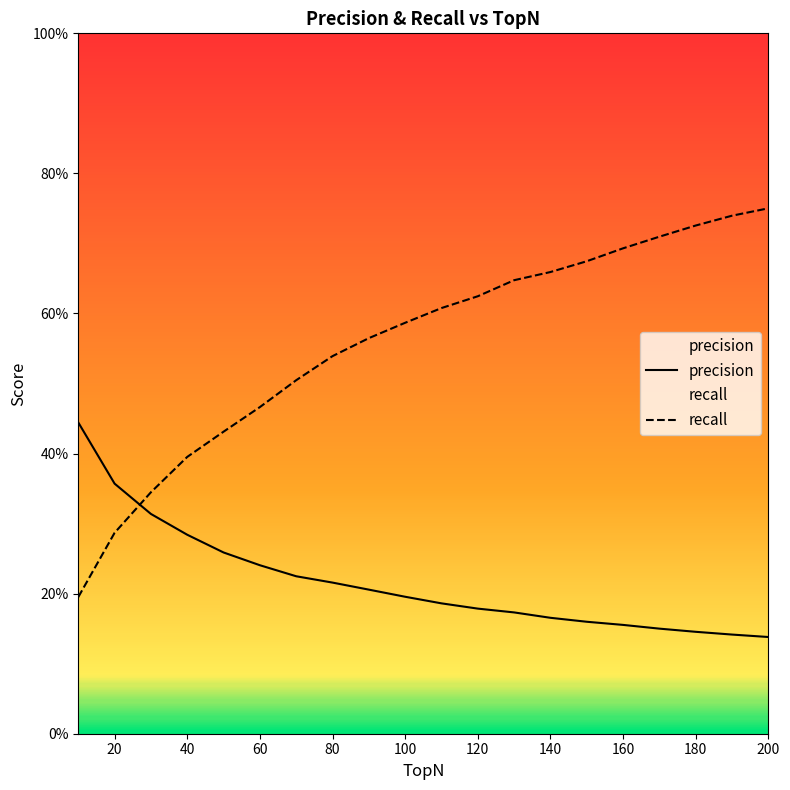

True or false: precision and recall cross at least once.

True